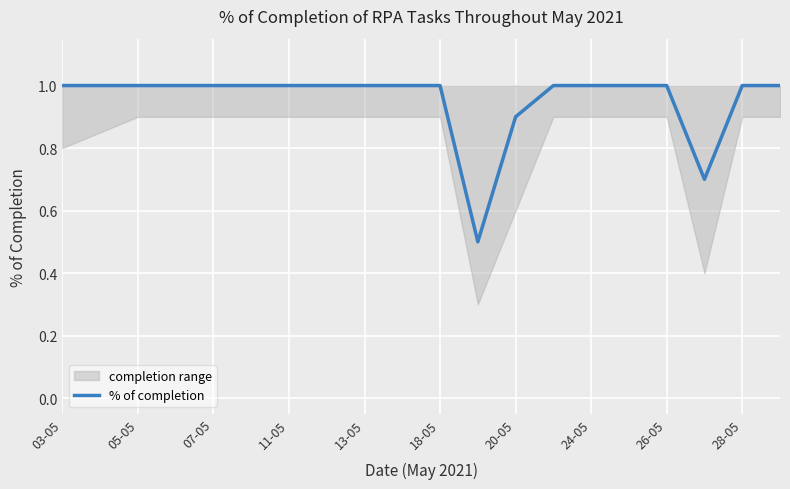

How many lines are shown in the chart?

1